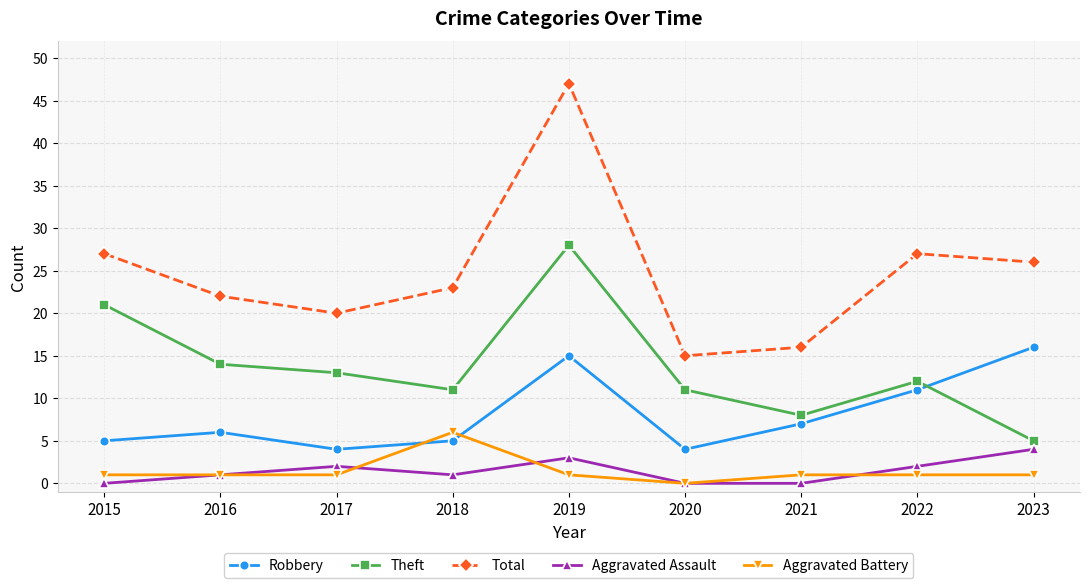

Where is the first local minimum for Total?

2017